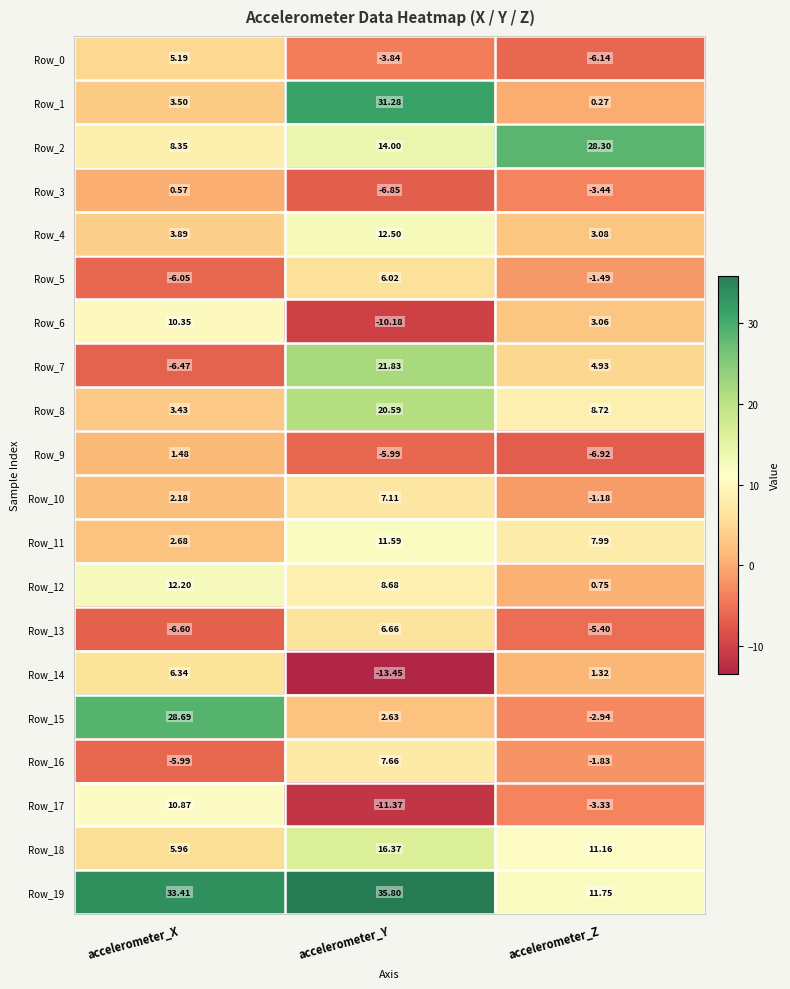

Which series has the largest total across all categories?

Row_19